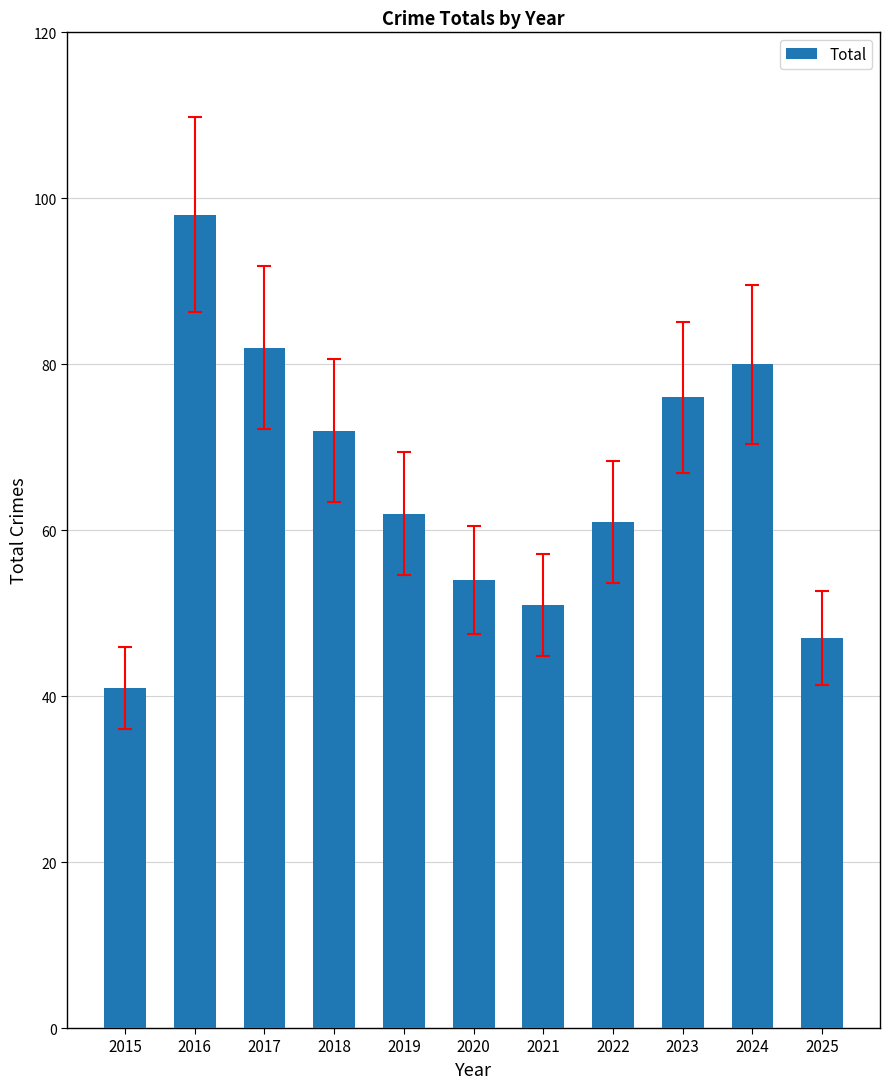

The value at 2015 is 20. True or false?

False